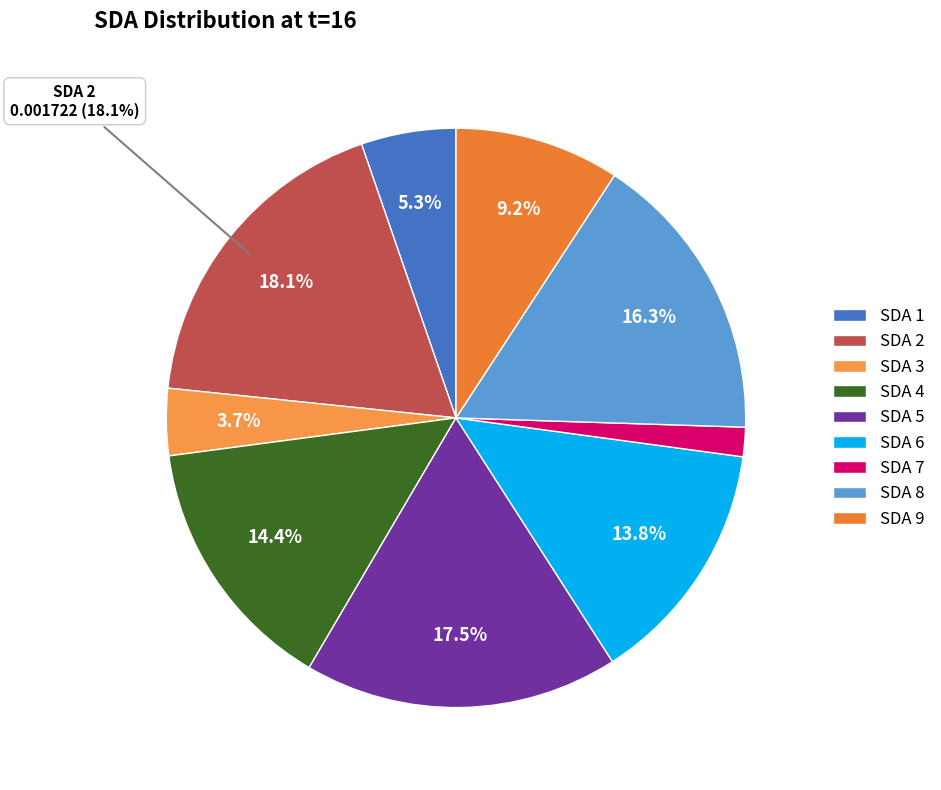

To the nearest percent, what percentage of the pie is SDA 2?

18%